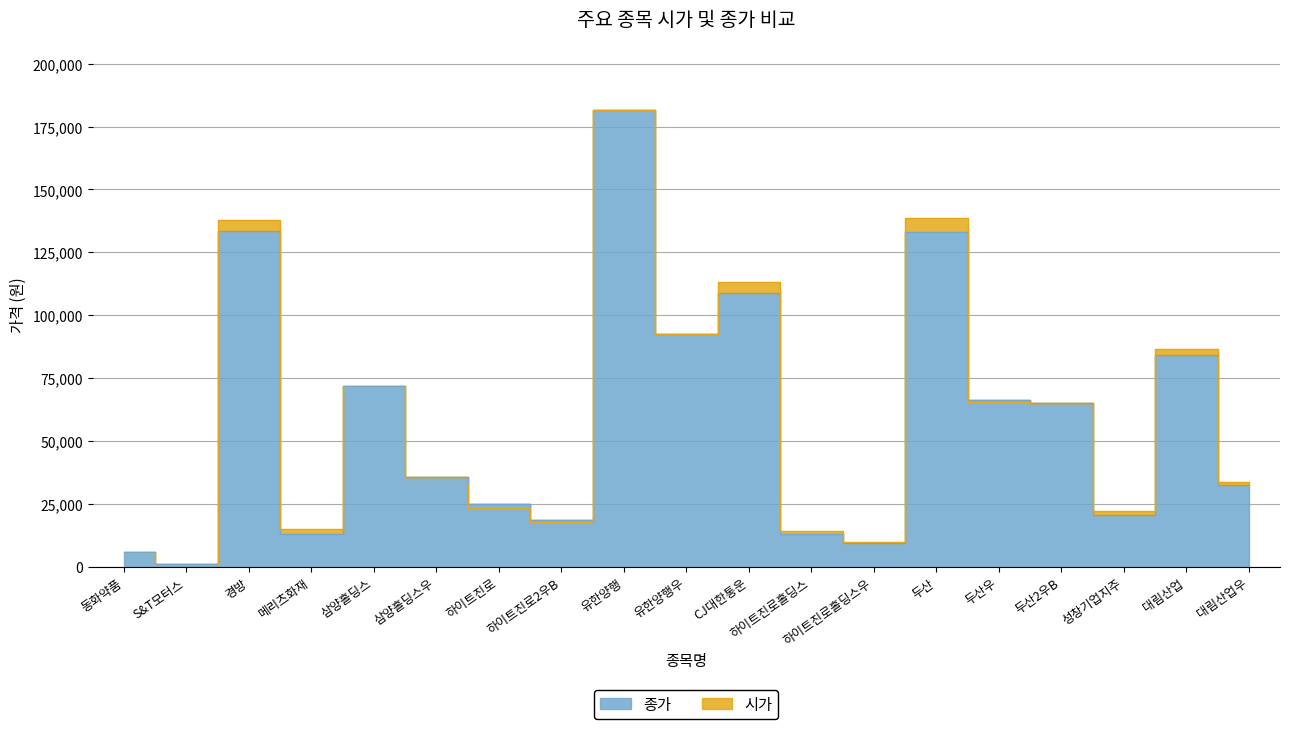

Where is the first local maximum for 시가?

경방